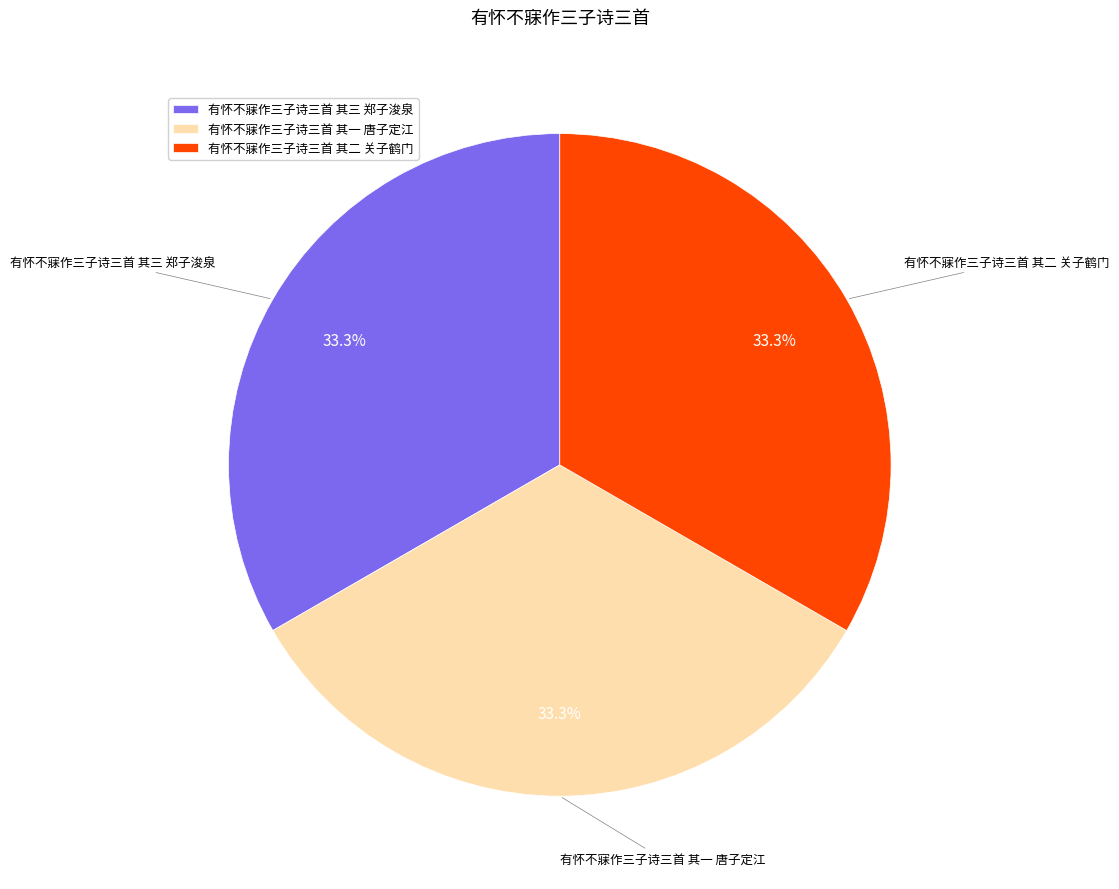

To the nearest percent, what percentage of the pie is 有怀不寐作三子诗三首 其二 关子鹤门?

33%